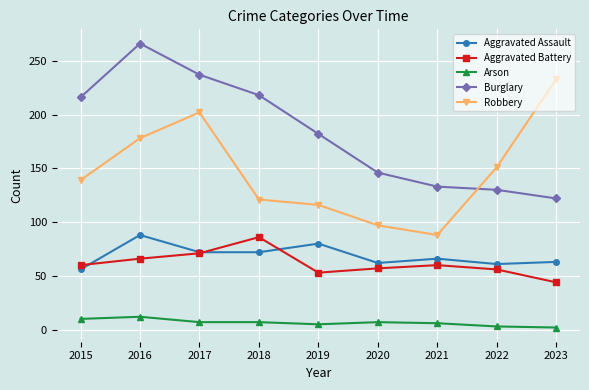

Count the number of data series in this chart.

5